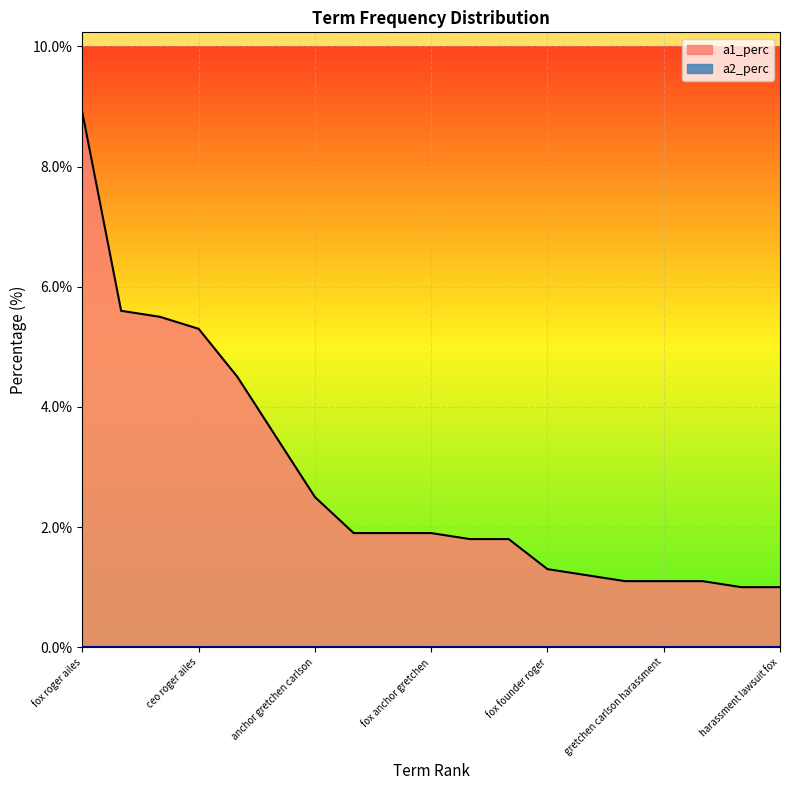

The value at o'reilly roger ailes is 0.0. True or false?

False